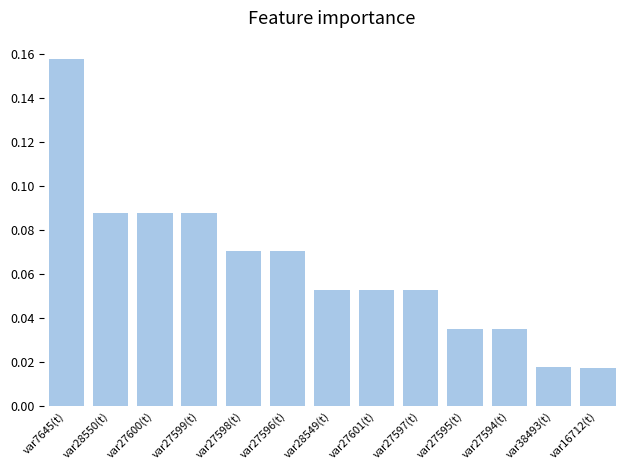

What position from the left is var27599(t)?

4